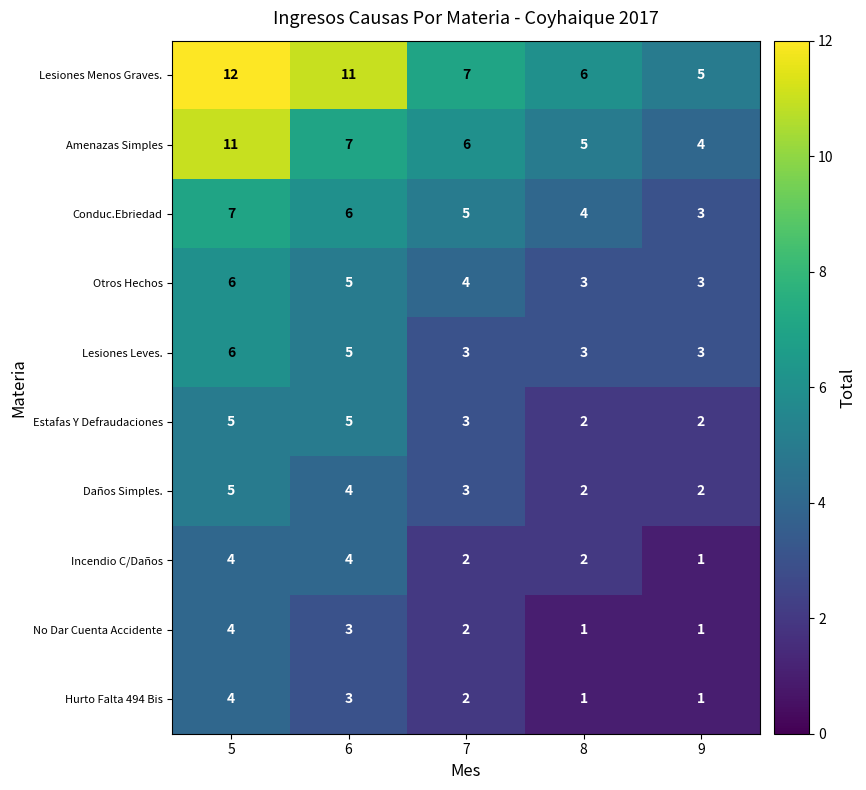

At which category is the sum across all series the highest?

5